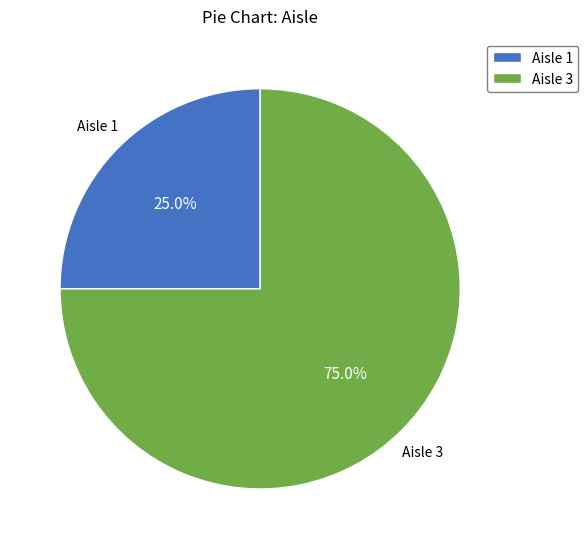

Is there any slice that represents more than half of the pie?

Yes